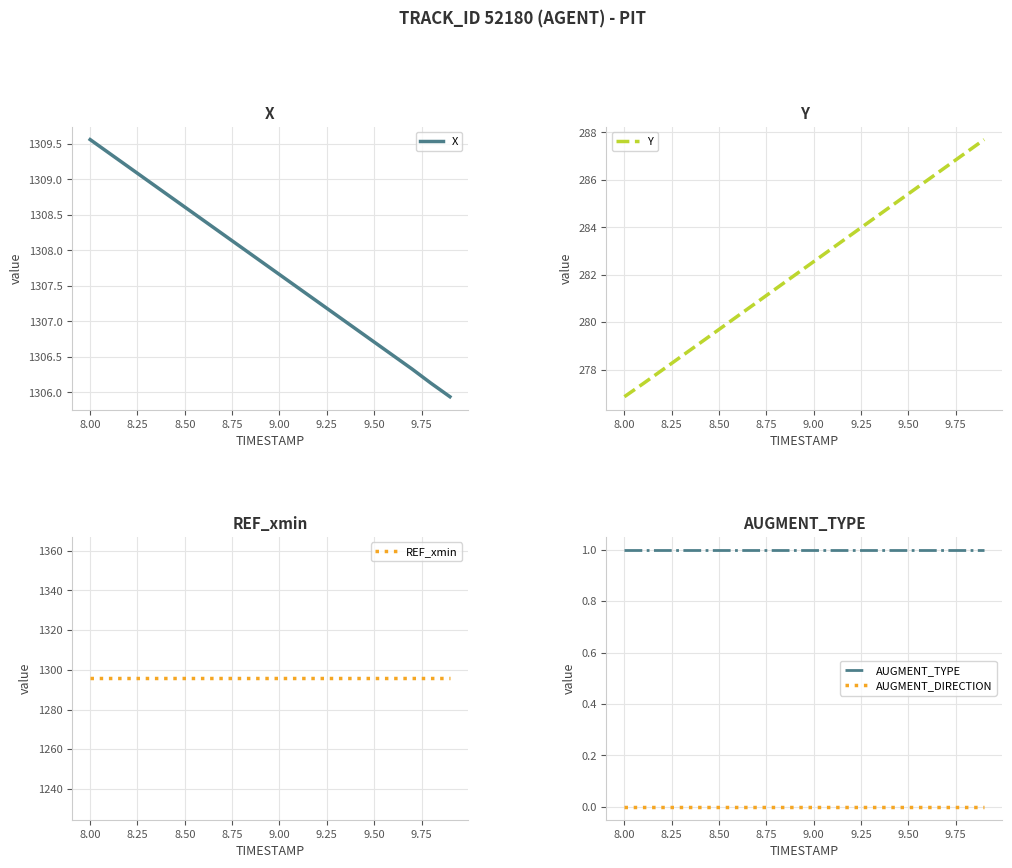

Does the chart display data point markers on the line(s)?

No